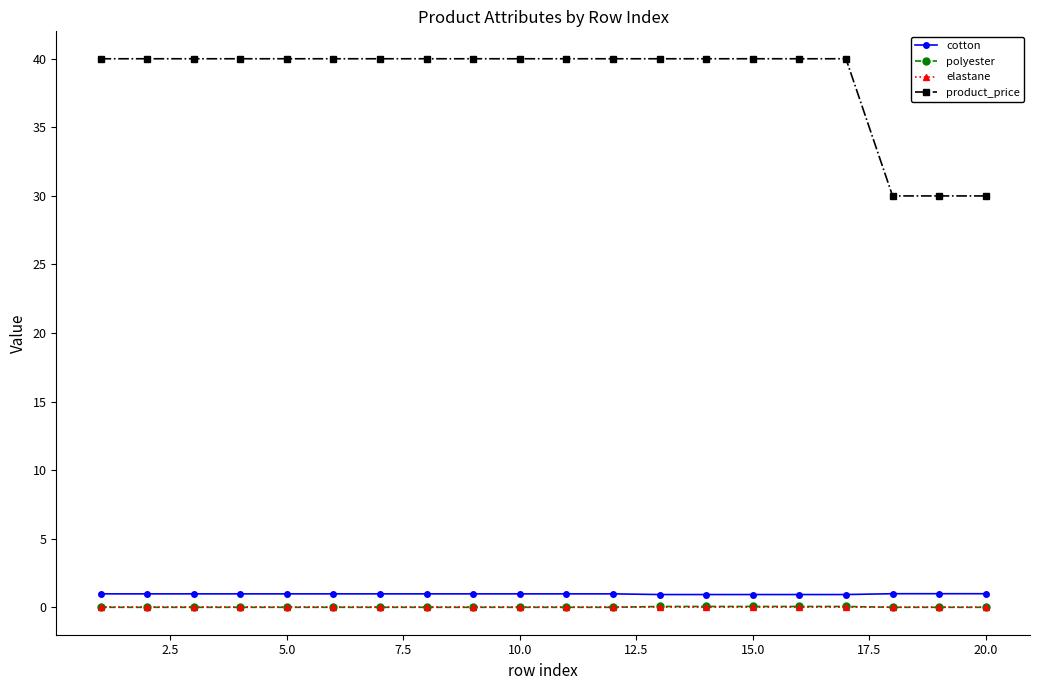

Does the chart have visible grid lines?

No